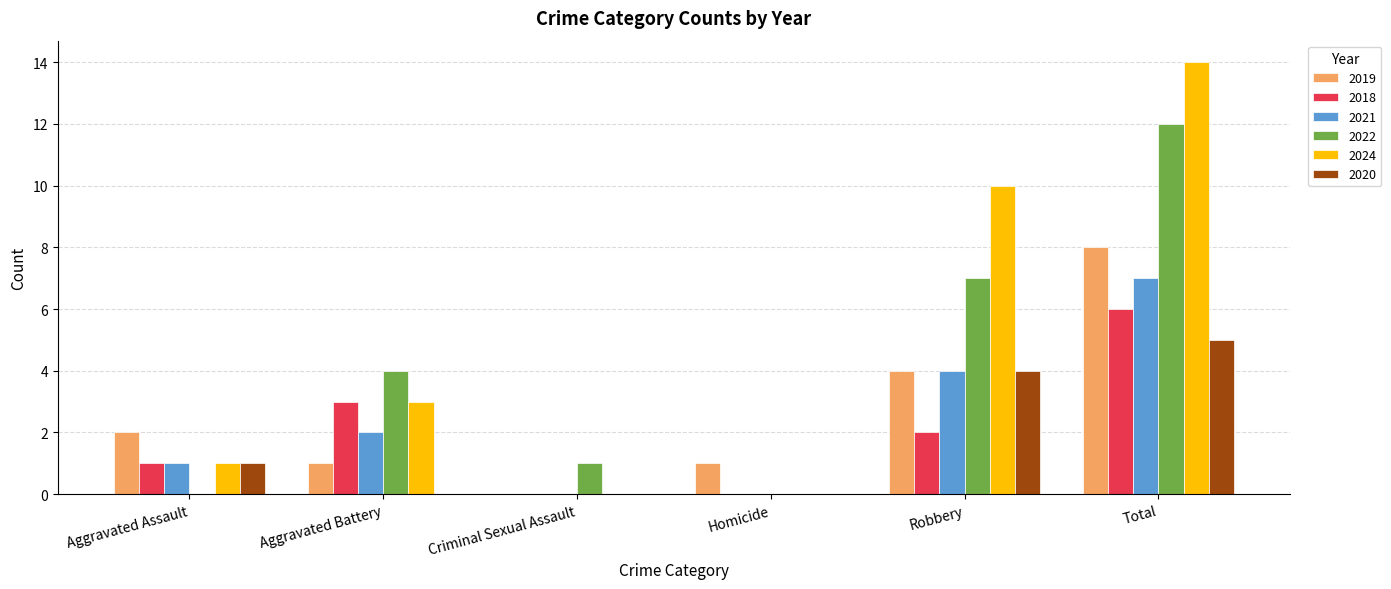

What are all the series names shown in the legend?

2019, 2018, 2021, 2022, 2024, 2020